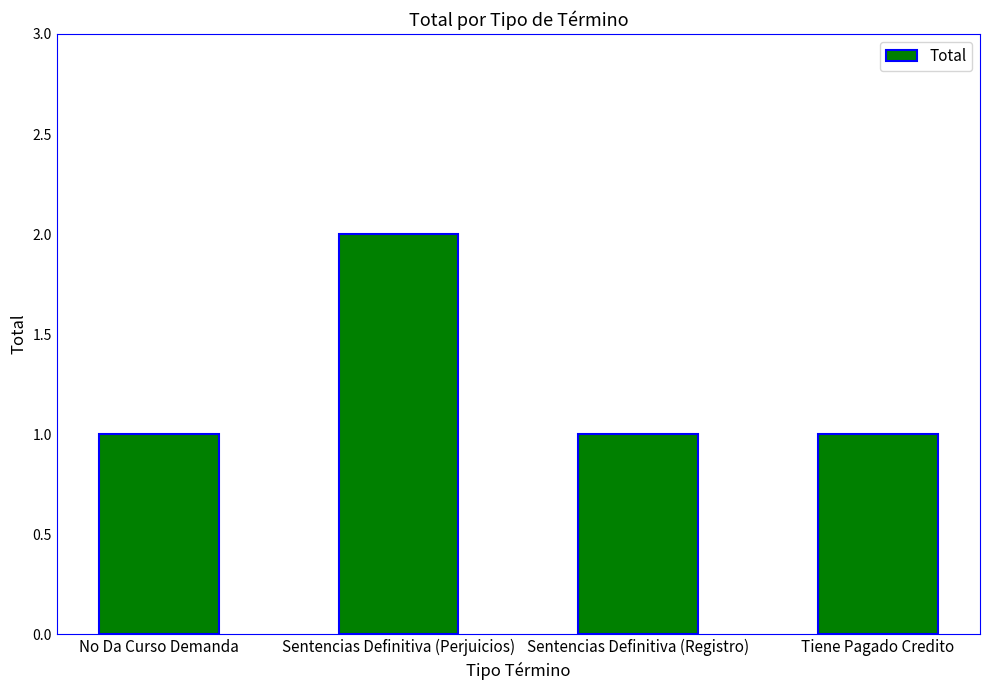

Which label corresponds to the largest value in the chart?

Sentencias Definitiva (Perjuicios)